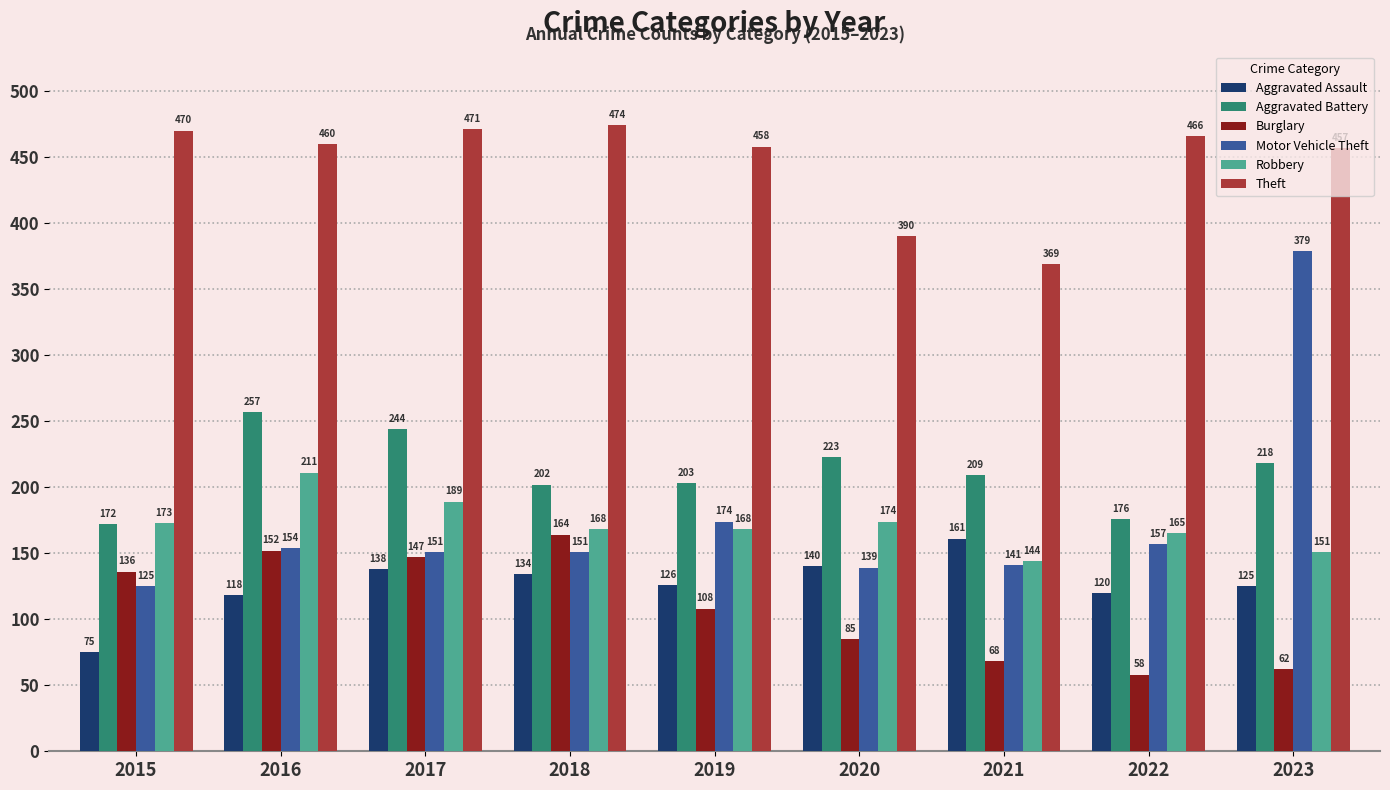

Are the bars grouped side by side (vs. stacked)?

Yes